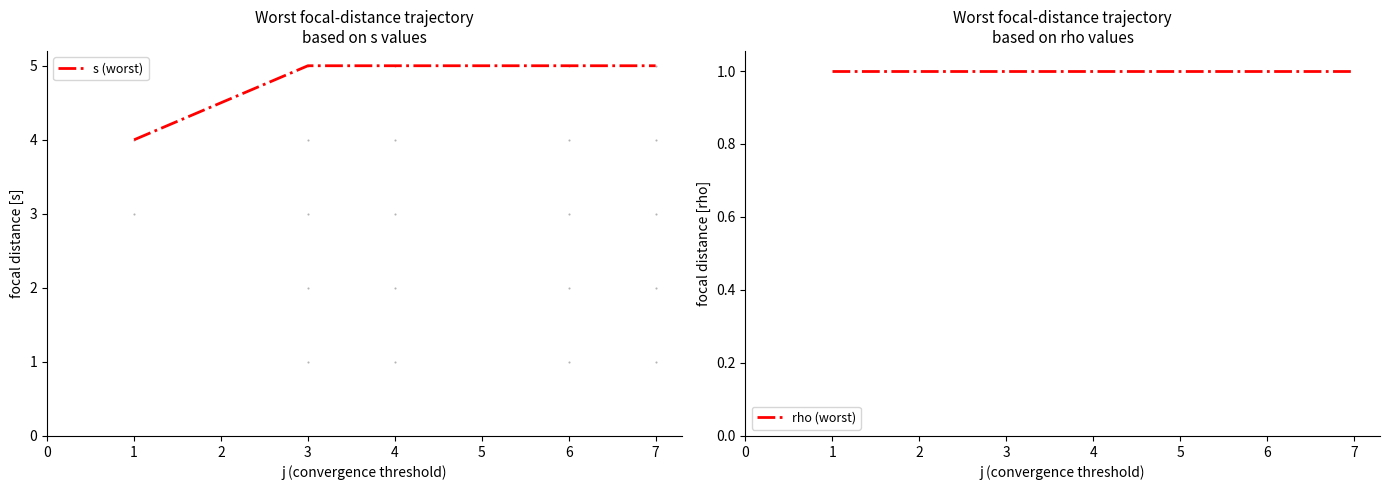

What are all the series names shown in the legend?

s (worst), rho (worst)